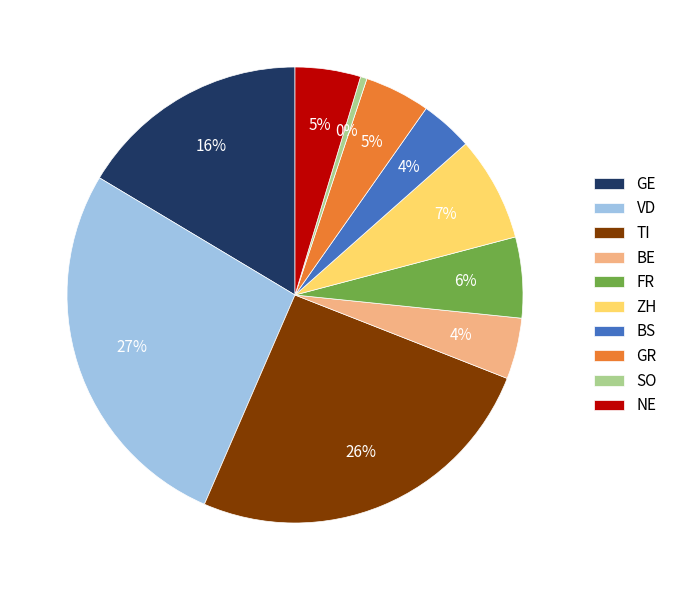

Which slice is the smallest?

SO